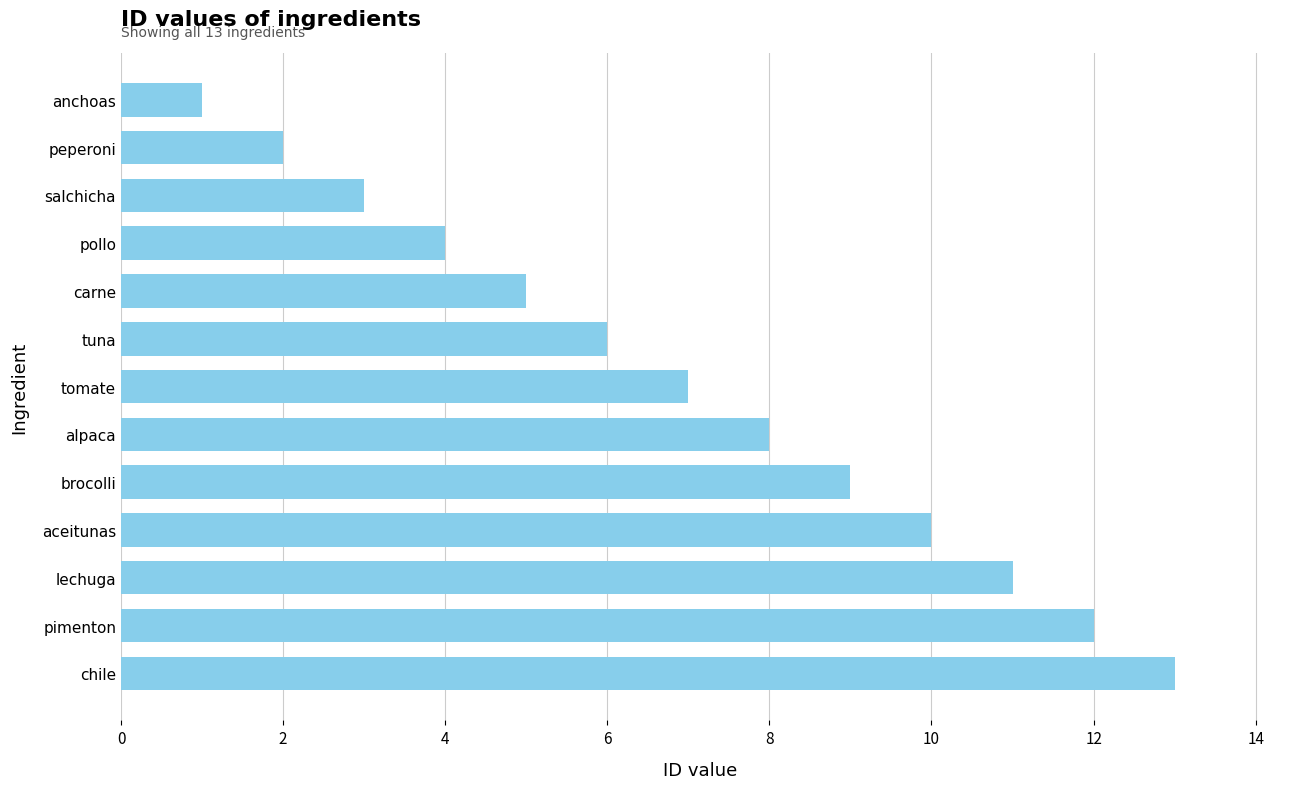

Rank the categories by value from lowest to highest.

anchoas, peperoni, salchicha, pollo, carne, tuna, tomate, alpaca, brocolli, aceitunas, lechuga, pimenton, chile